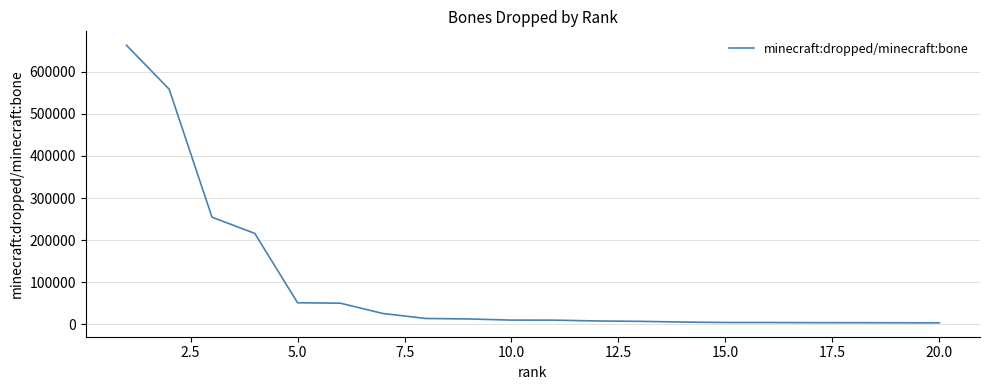

What is the sum of all values?

1913958